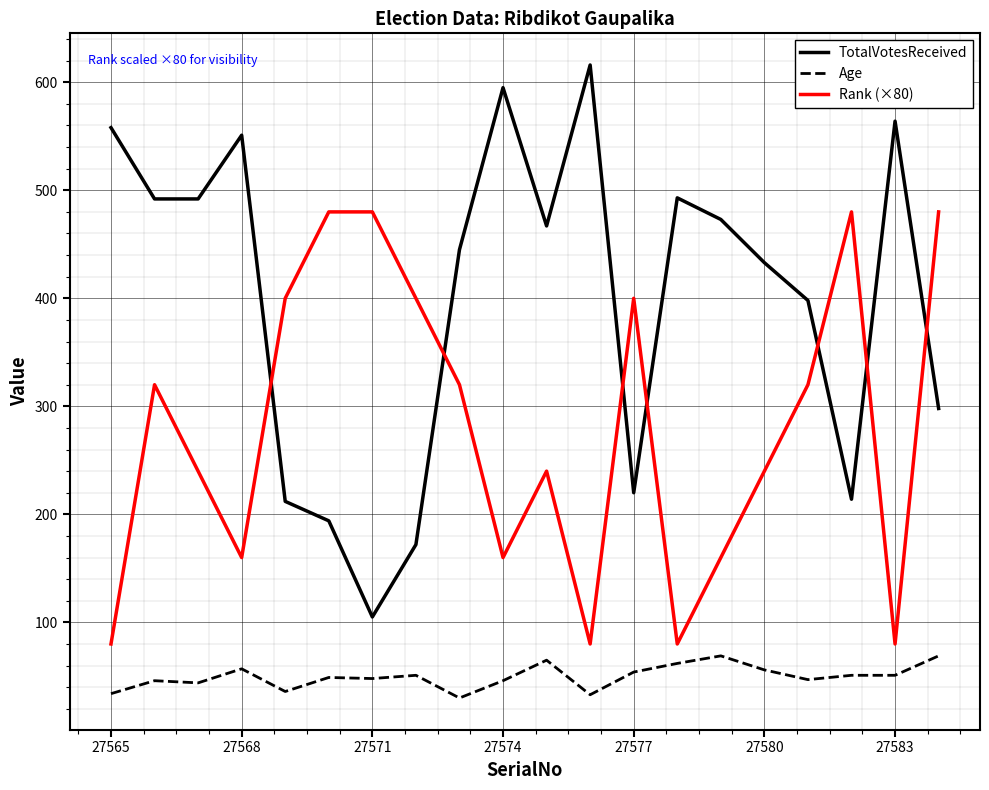

Rank the series by their maximum value, from highest to lowest.

TotalVotesReceived, Rank (×80), Age